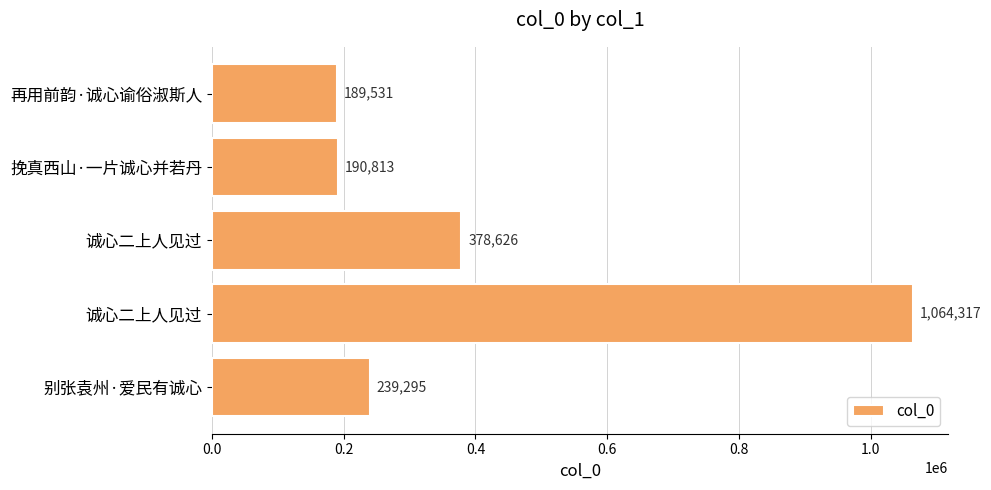

How many categories are shown in the chart?

5